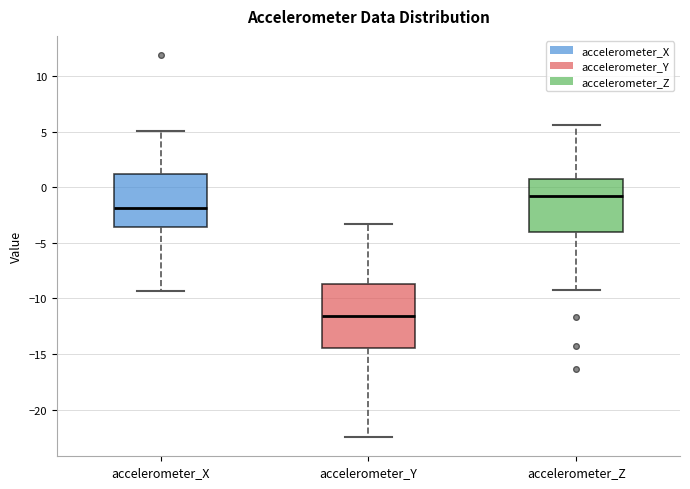

Which box's median line is the highest?

accelerometer_Z